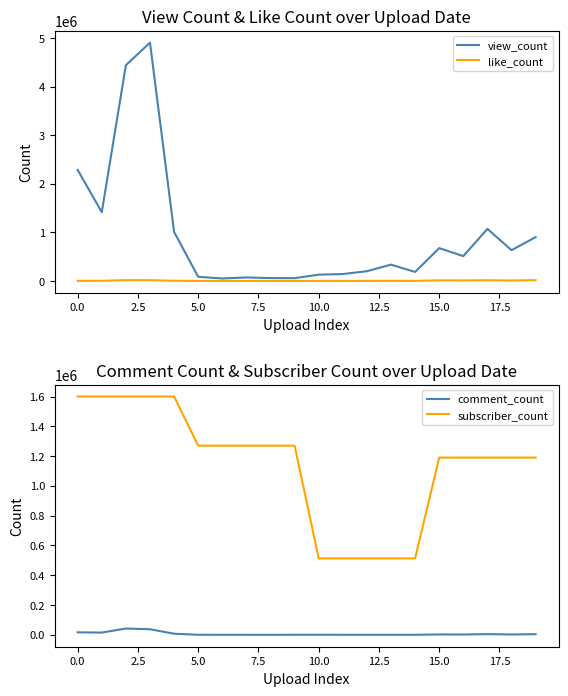

What is the average value of the comment_count series?

6839